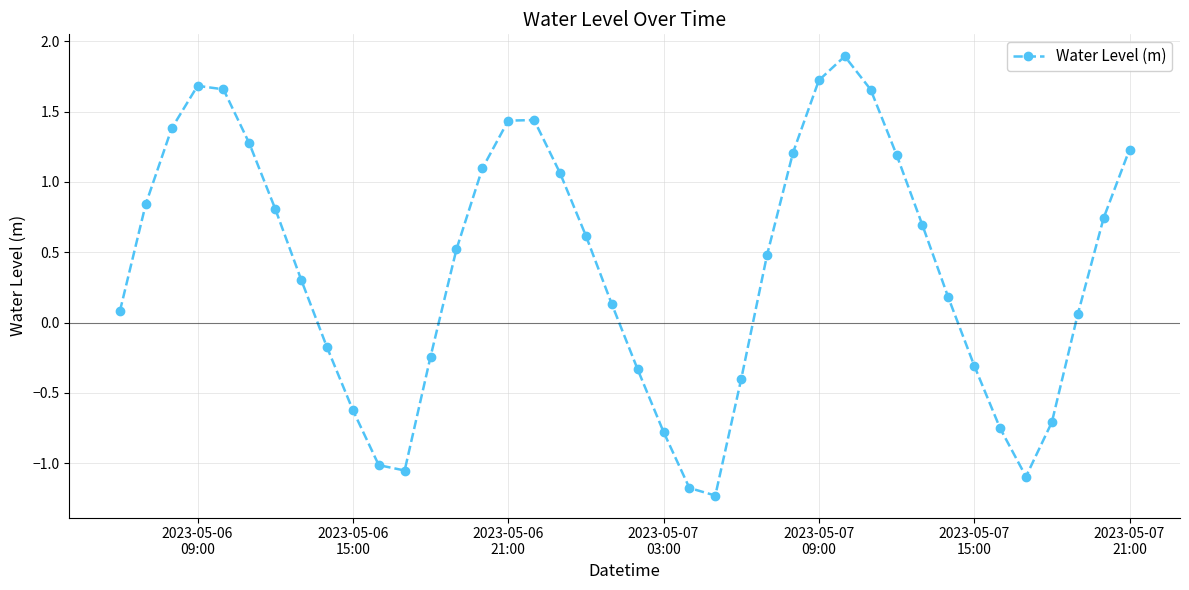

What is the greatest value displayed?

1.9